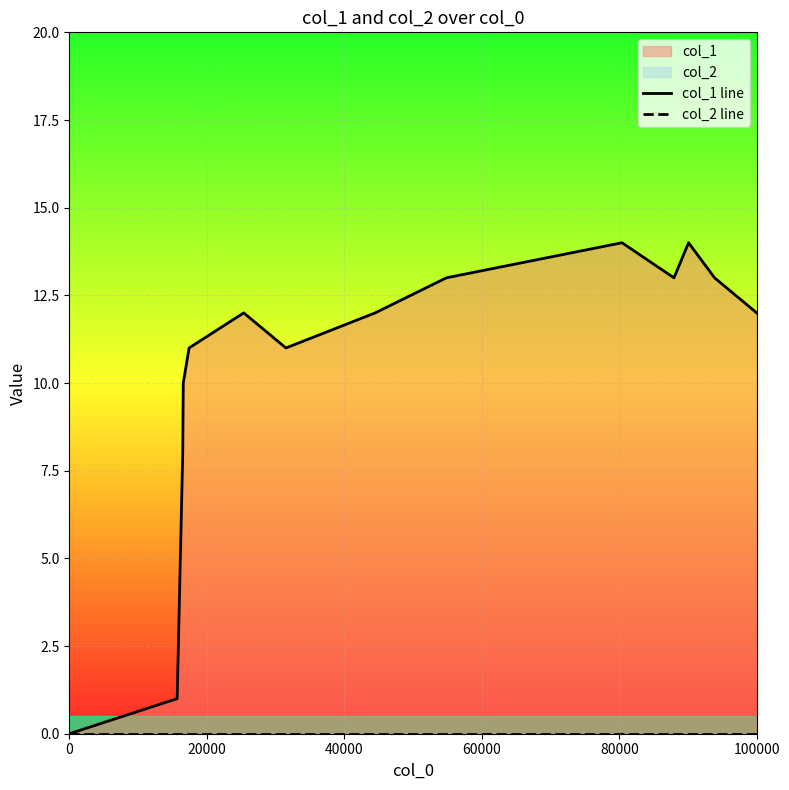

Which has a higher value, 40000 or 14?

14